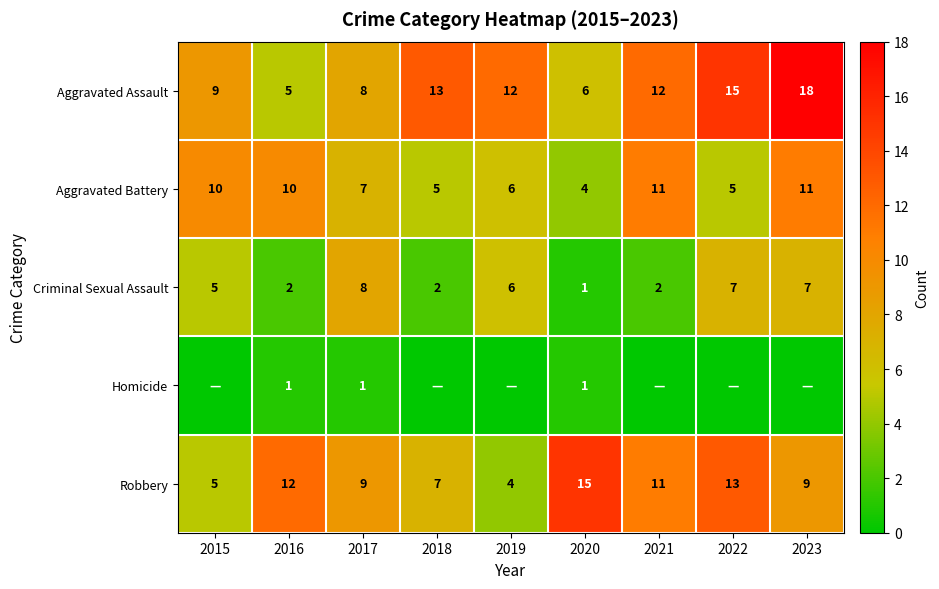

How many series are shown in this chart?

5